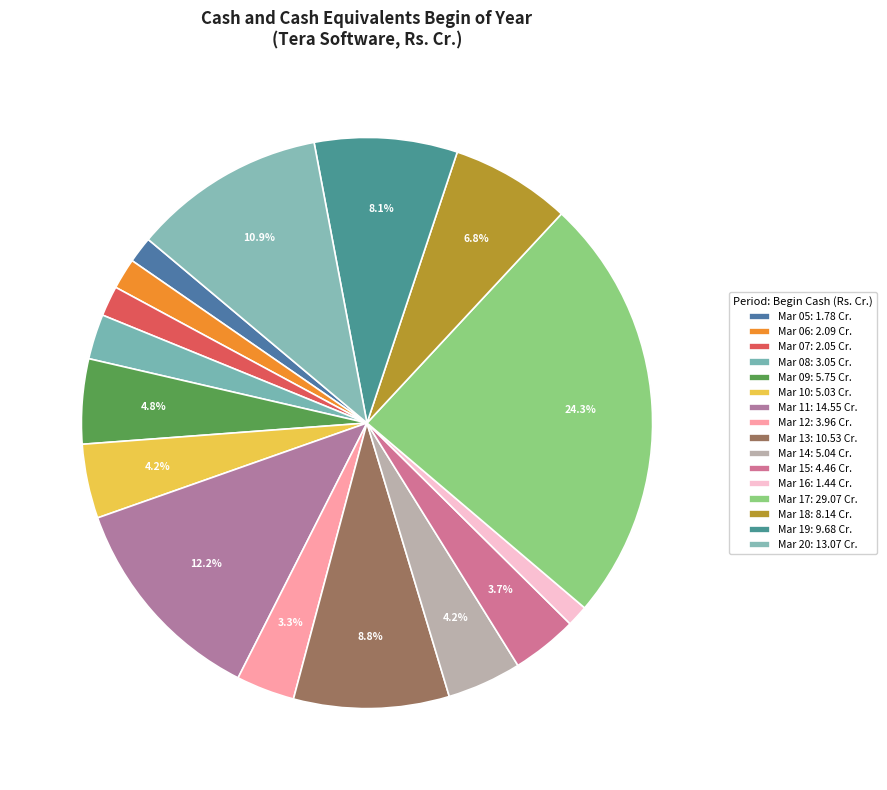

What is the change in value from Mar 08 to Mar 16?

-1.6